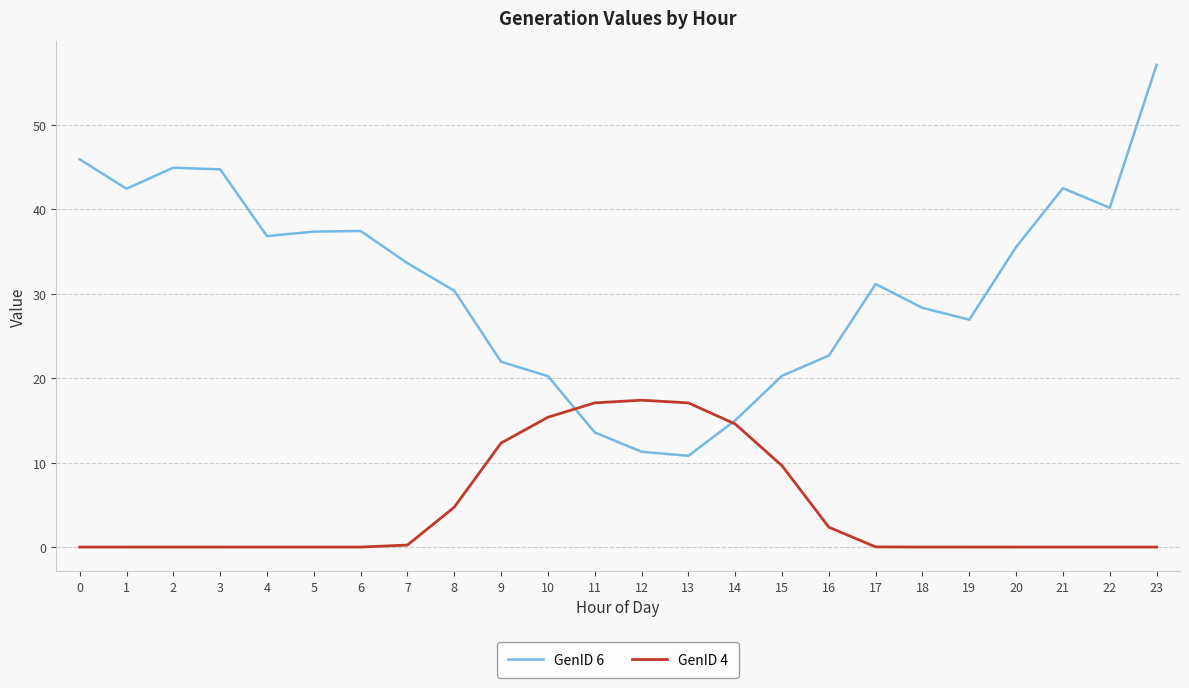

What are all the series names shown in the legend?

GenID 6, GenID 4